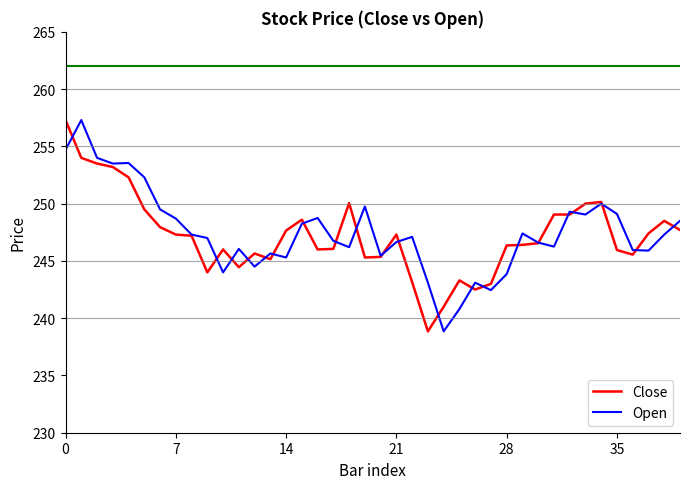

True or false: Close and Open intersect in this chart.

True